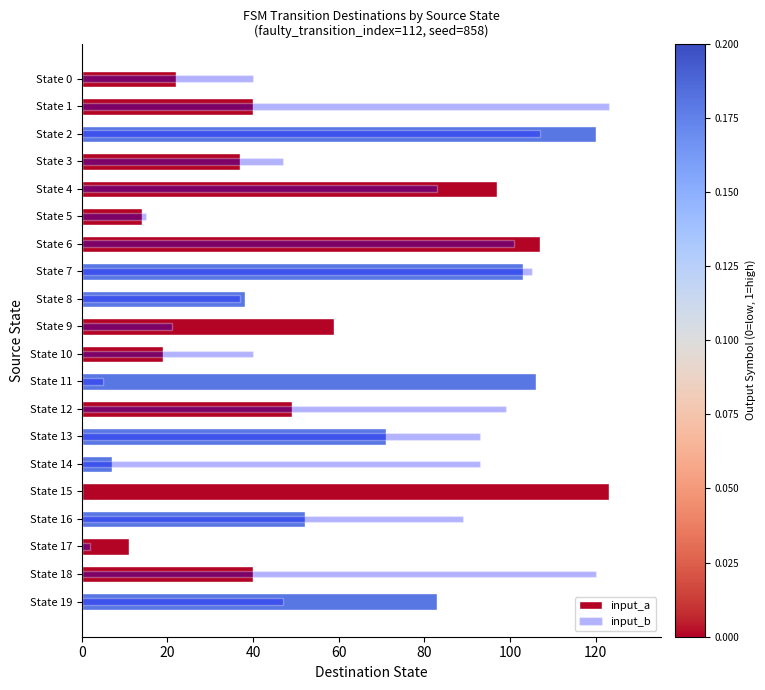

Which label corresponds to the largest value in the chart?

State 15